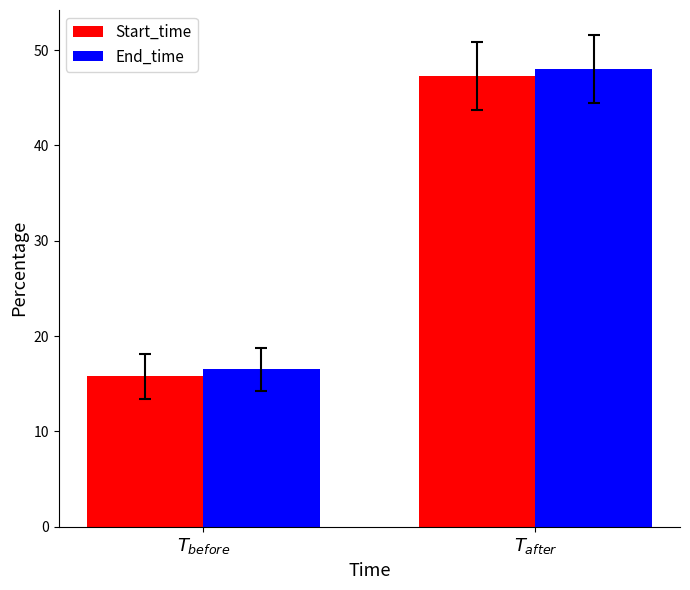

What is the total value across all series at $T_{after}$?

95.3